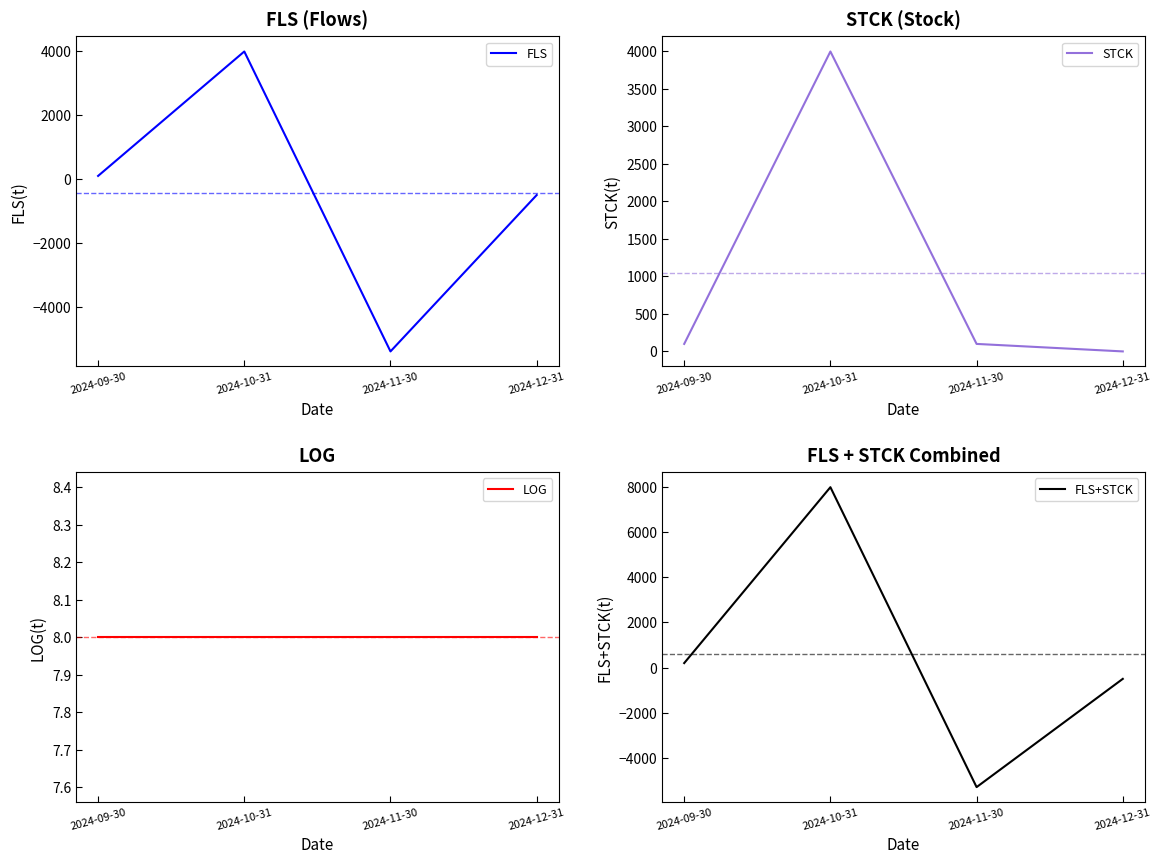

What is the difference between the FLS values at 2024-09-30 and 2024-10-31?

3900